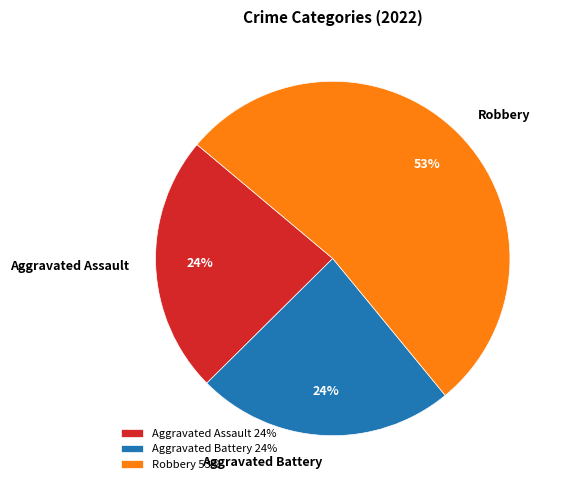

Is Aggravated Assault the majority of the pie?

No